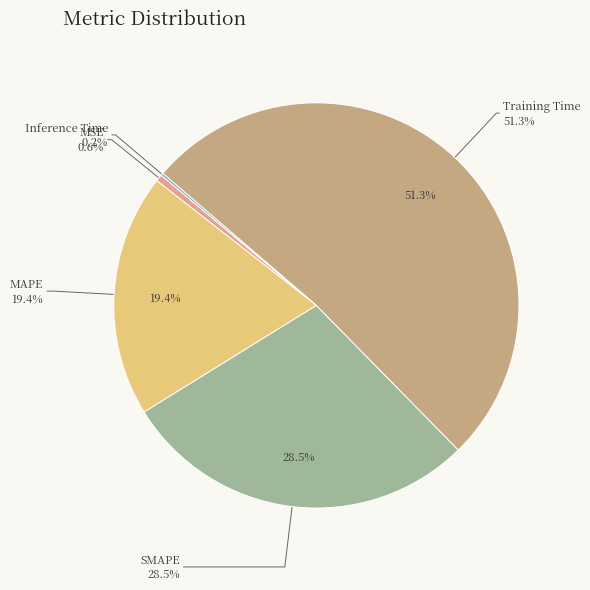

How many segments does this pie chart have?

5